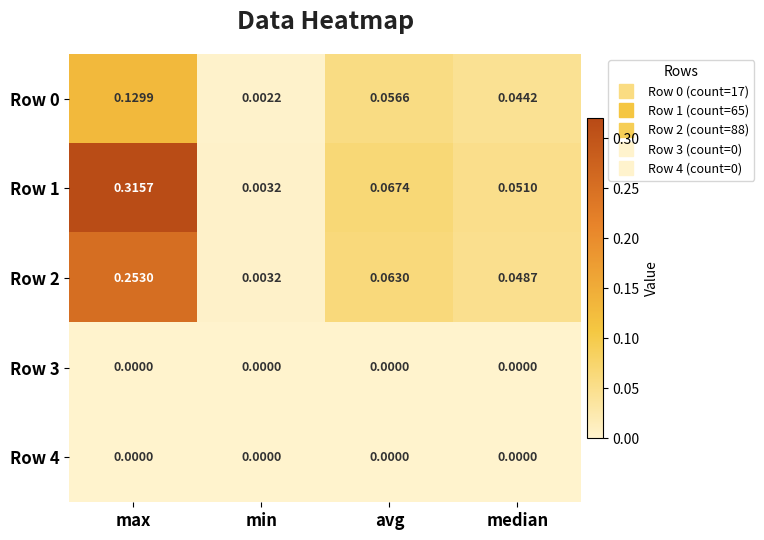

At which category is the sum across all series the highest?

max